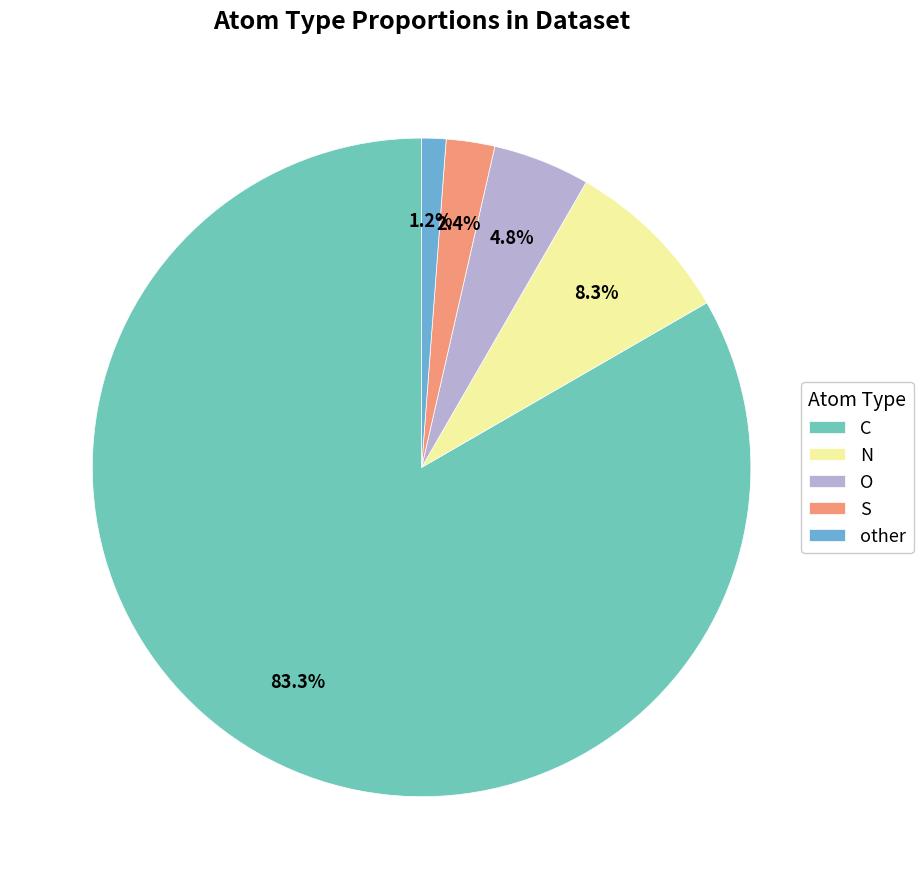

The S slice represents 2% of the pie. True or false?

True